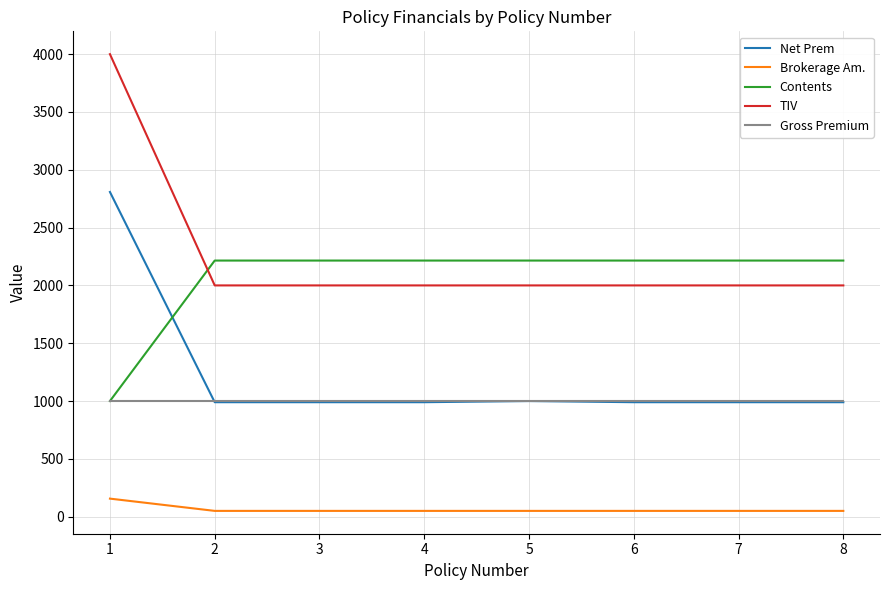

True or false: Gross Premium has a value of 633.7 at 4.

False